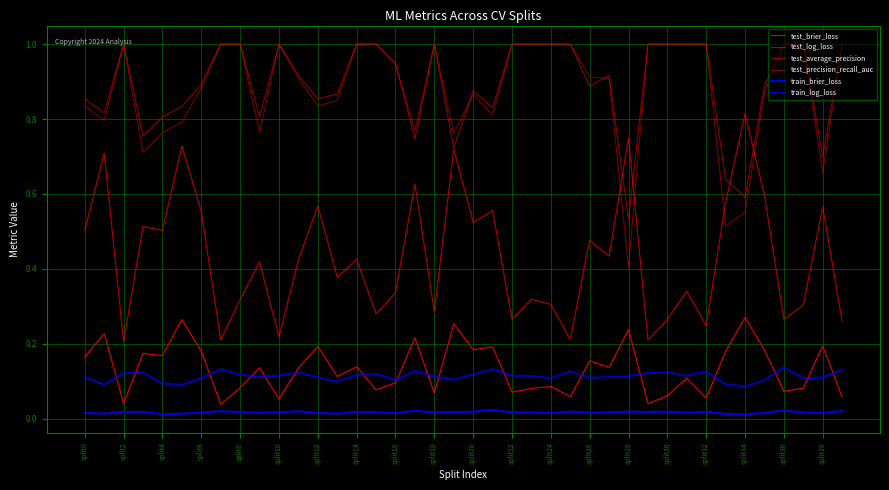

Does the chart display data point markers on the line(s)?

No